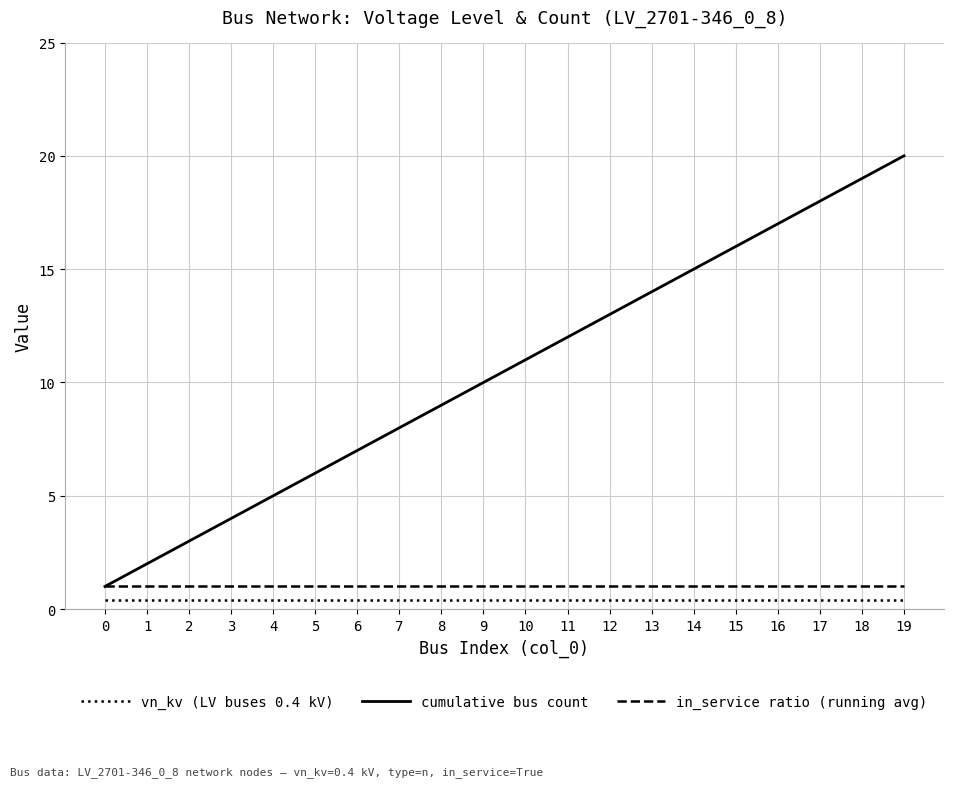

Which series has the largest total across all categories?

cumulative bus count